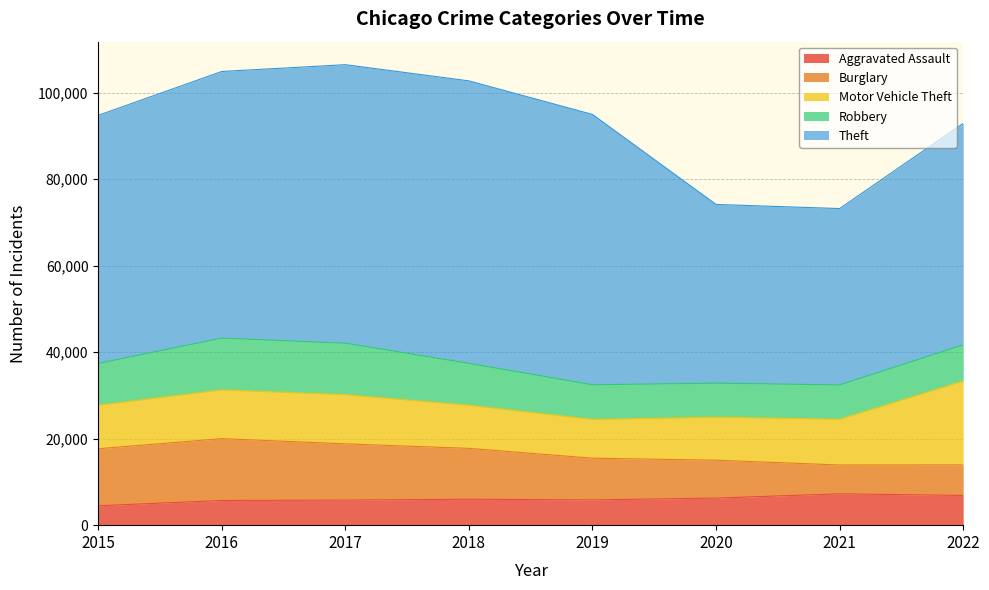

True or false: Theft and Robbery intersect in this chart.

False